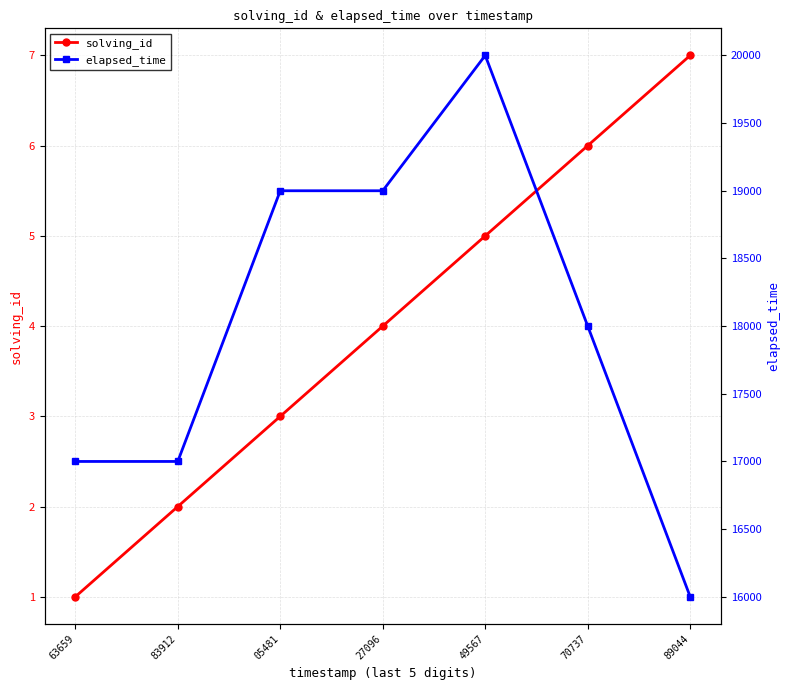

What is the average value of the elapsed_time series?

18000